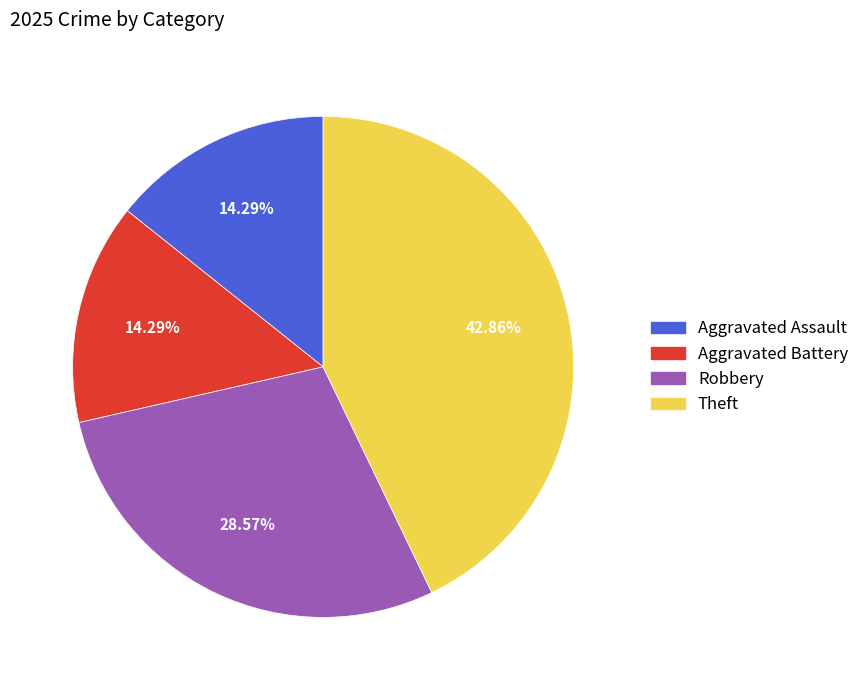

Does any single category account for the majority?

No